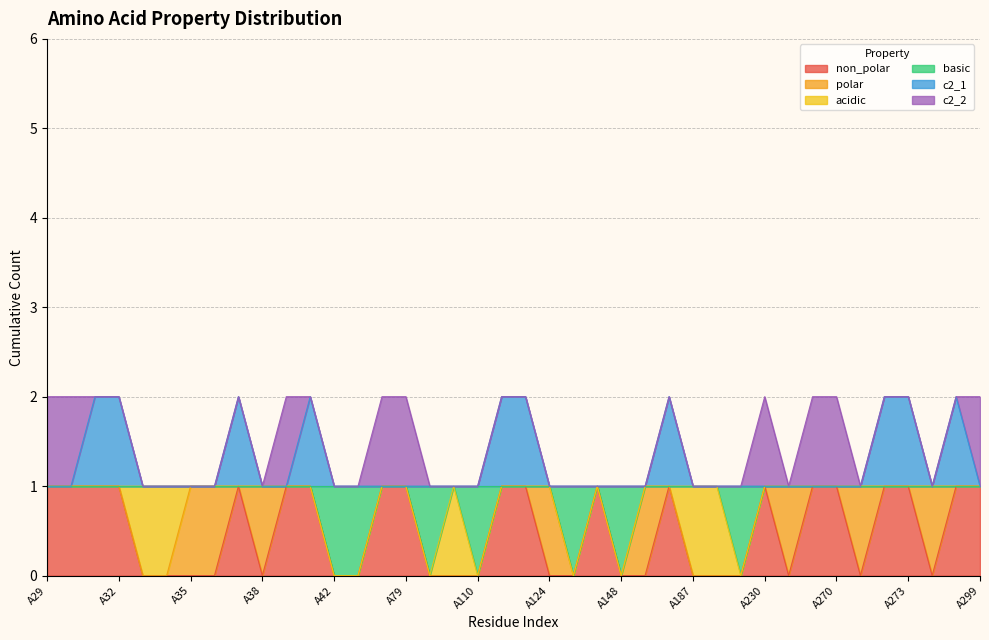

True or false: basic and c2_1 cross at least once.

False